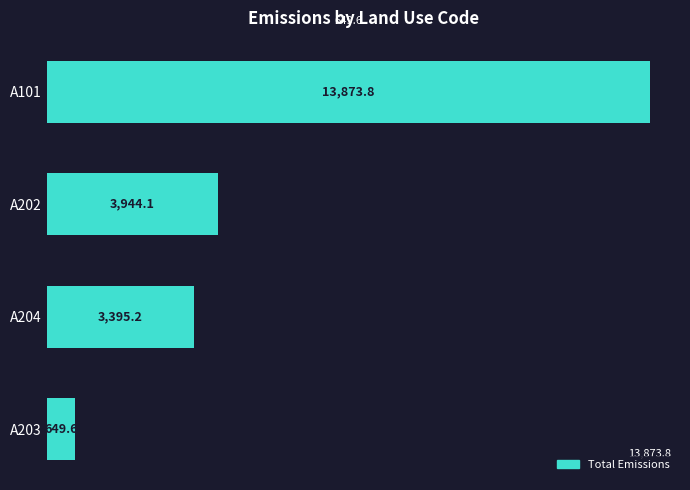

What is the ratio of the value at A202 to the value at A101?

0.3